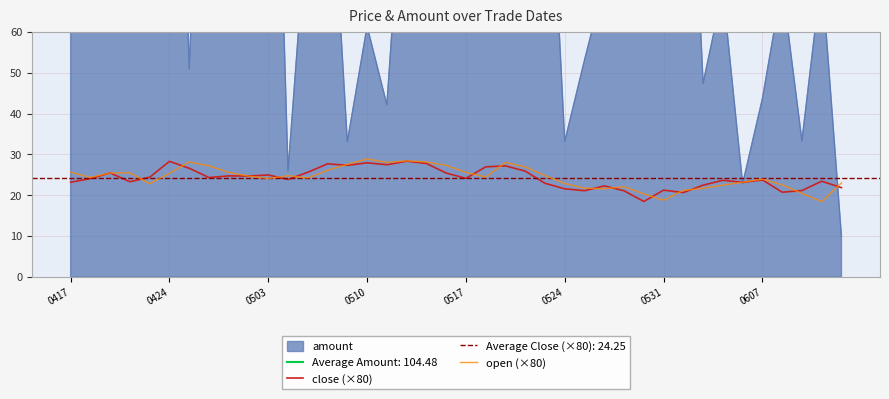

True or false: close (×80) and open (×80) intersect in this chart.

True